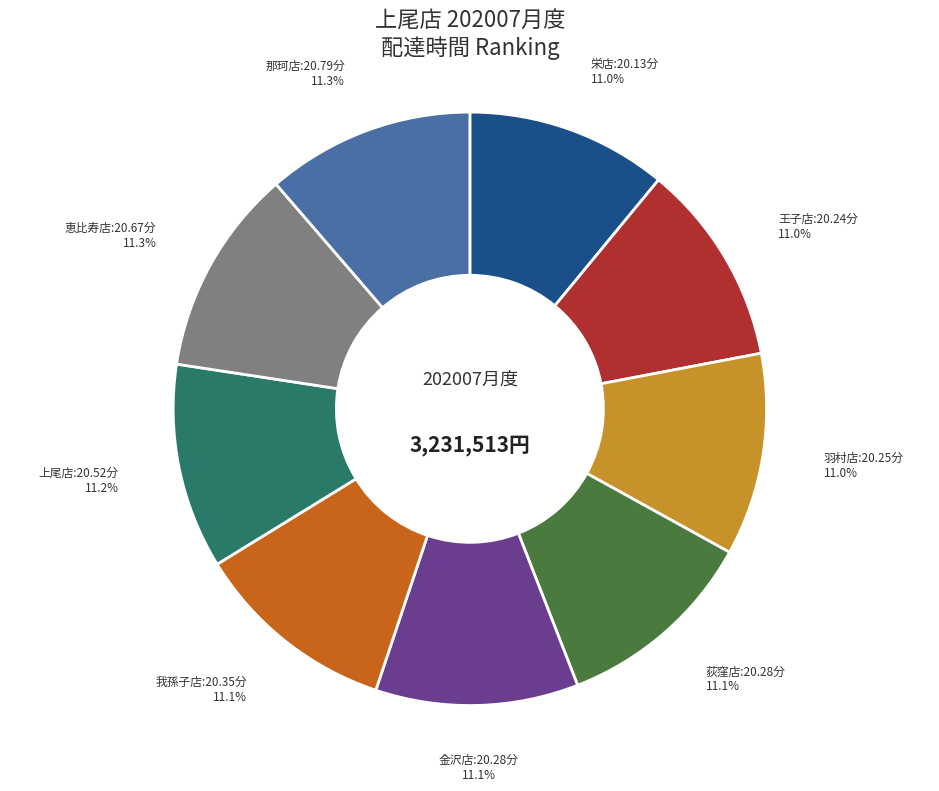

To the nearest percent, what is the average slice percentage?

11%